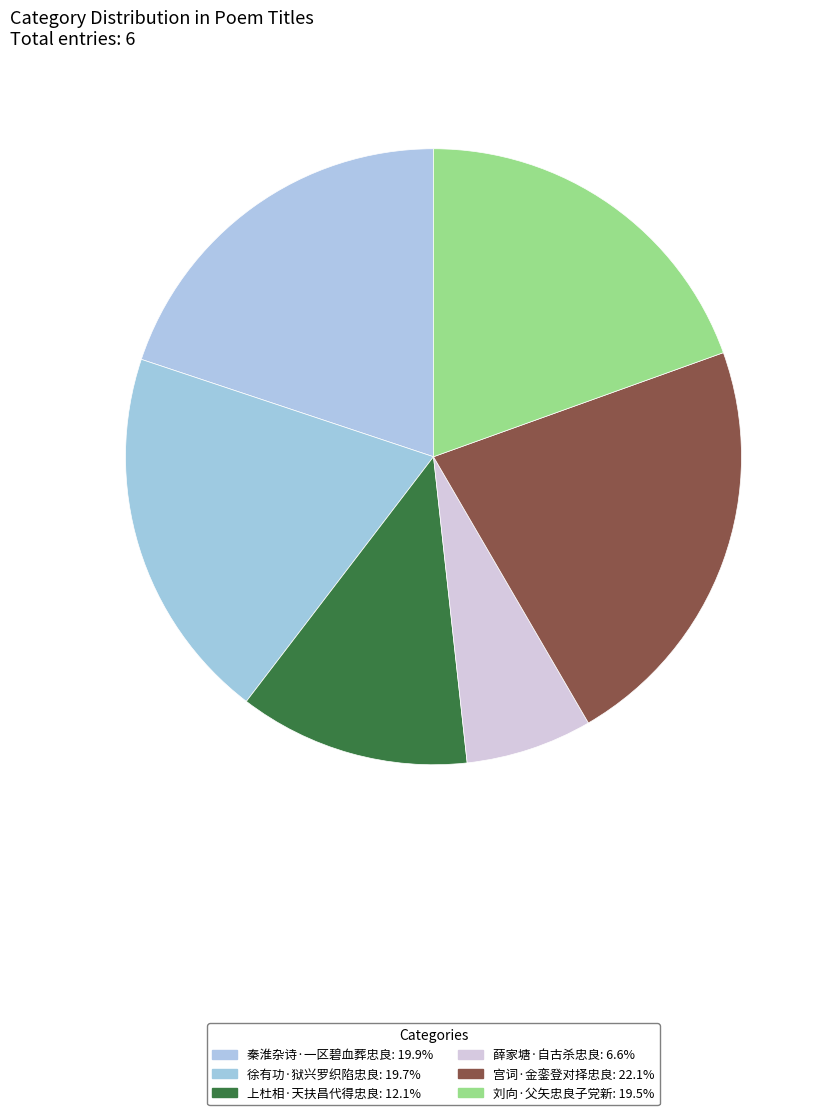

Rank the categories by value from lowest to highest.

薛家塘·自古杀忠良, 上杜相·天扶昌代得忠良, 刘向·父矢忠良子党新, 徐有功·狱兴罗织陷忠良, 秦淮杂诗·一区碧血葬忠良, 宫词·金銮登对择忠良